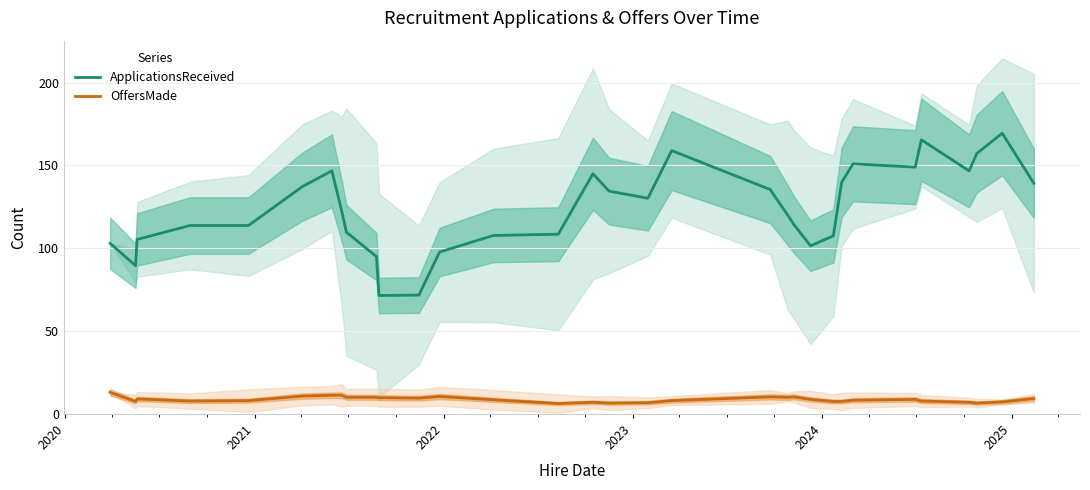

True or false: OffersMade and ApplicationsReceived cross at least once.

False